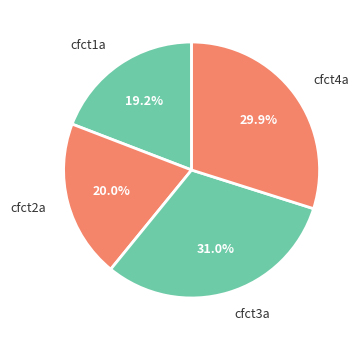

Approximately how many times larger is the value at cfct2a compared to cfct1a?

1.0